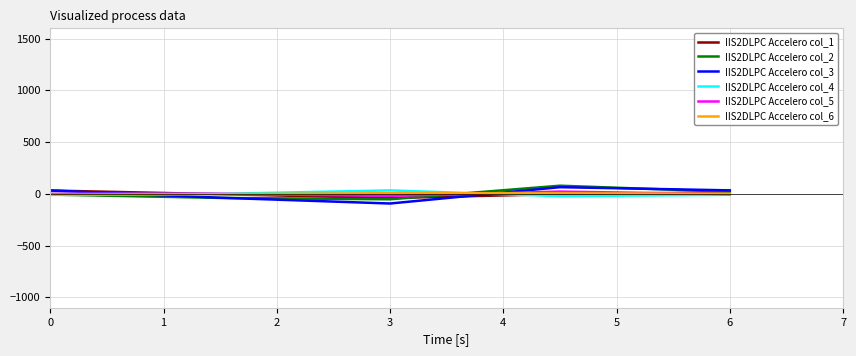

True or false: IIS2DLPC Accelero col_6 has more than 2 interior local peaks.

False